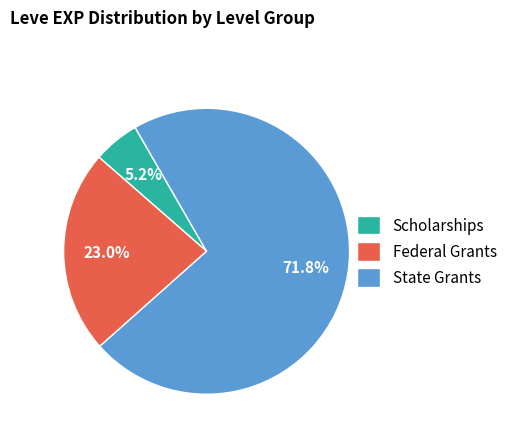

How many segments does this pie chart have?

3